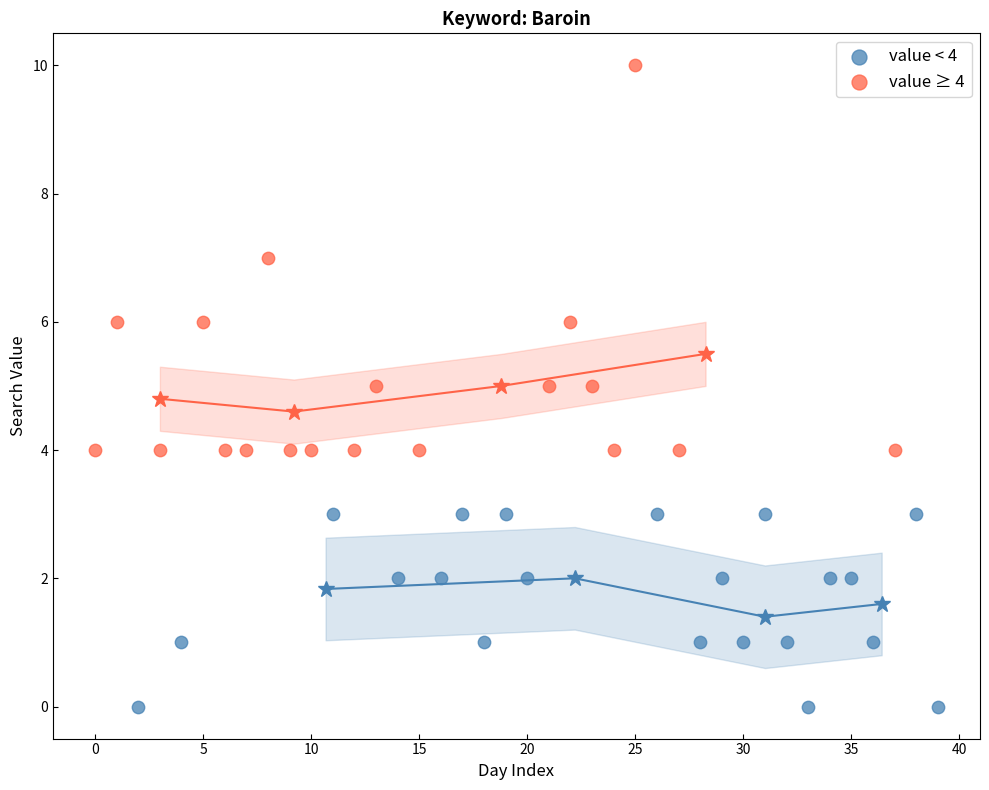

Which series has the widest spread of Y values?

value ≥ 4